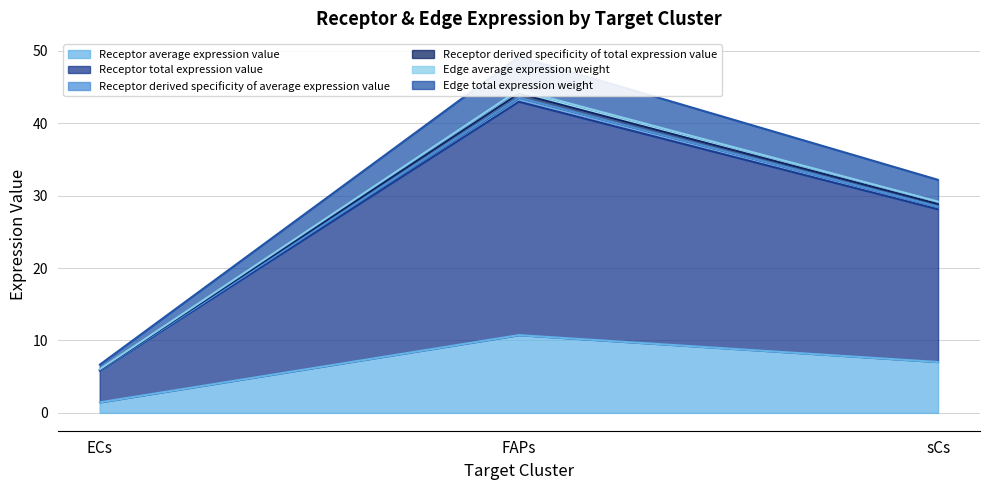

How many values in the Receptor average expression value series exceed 7?

2